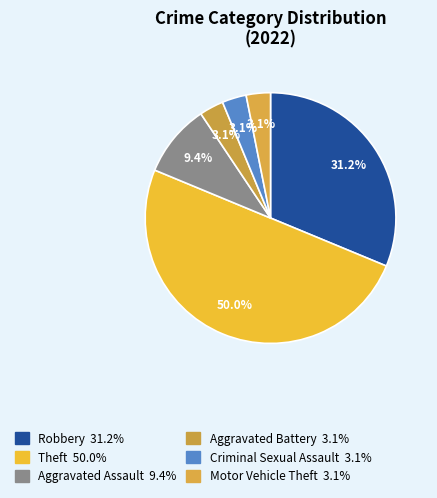

How many segments does this pie chart have?

6